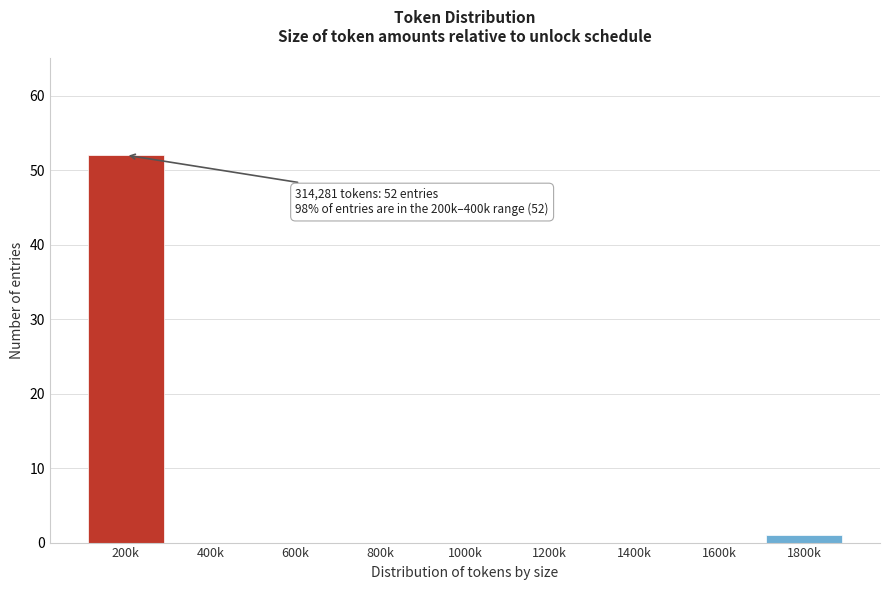

Reading left to right, list all the values displayed in this chart.

200k=52	400k=0	600k=0	800k=0	1000k=0	1200k=0	1400k=0	1600k=0	1800k=1